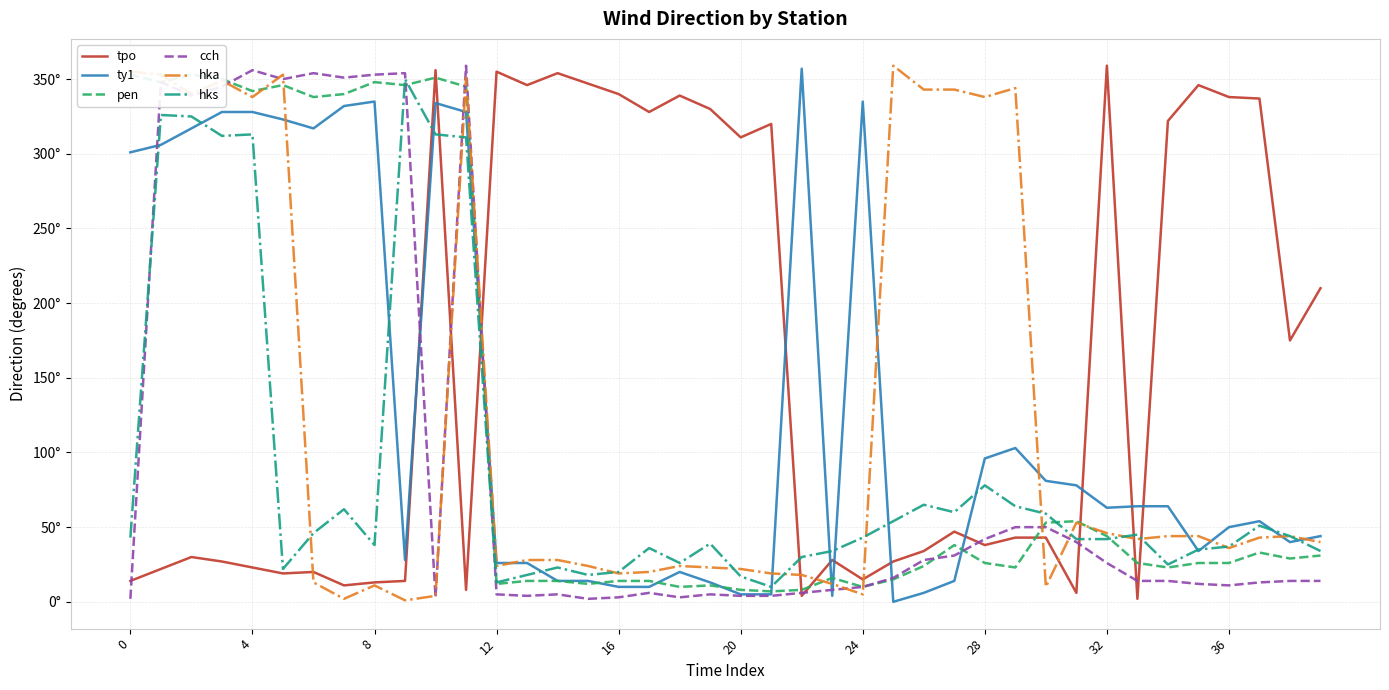

In cch, how many points are lower than both neighbors (excluding endpoints)?

8